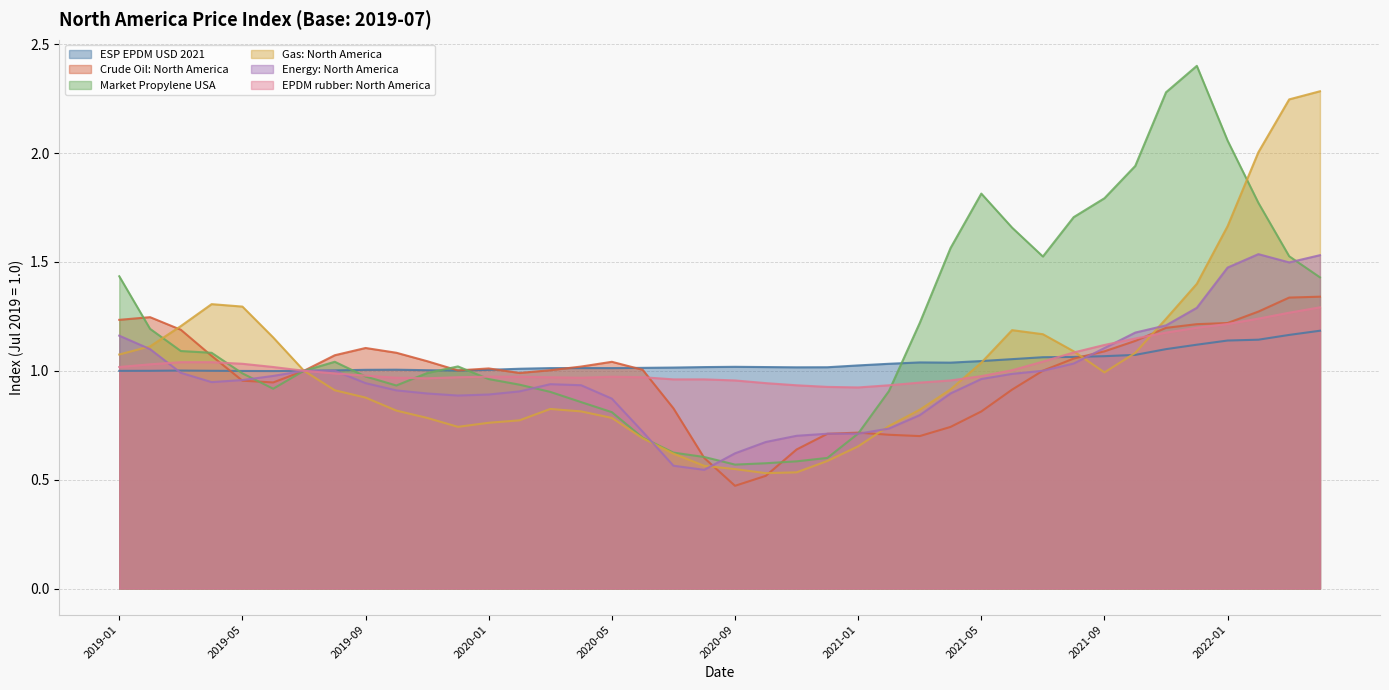

True or false: Crude Oil: North America has more than 2 interior local peaks.

True